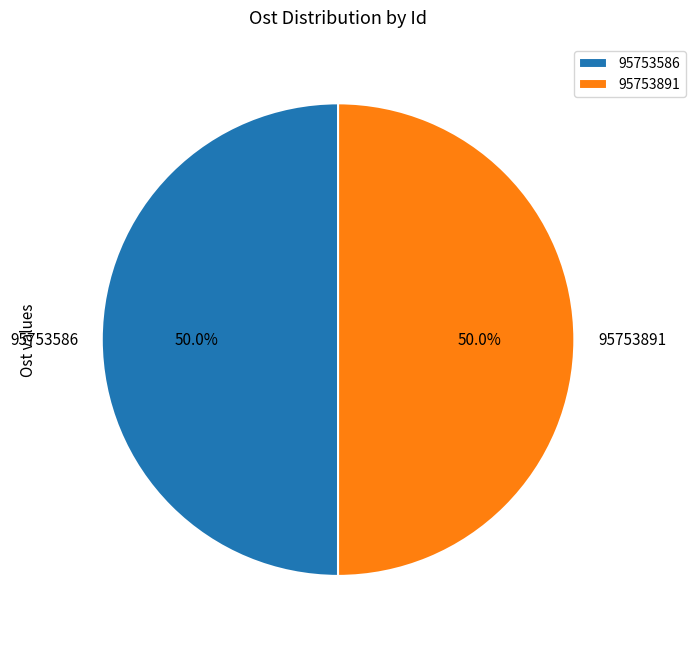

What is the ratio of the value at 95753586 to the value at 95753891?

1.0